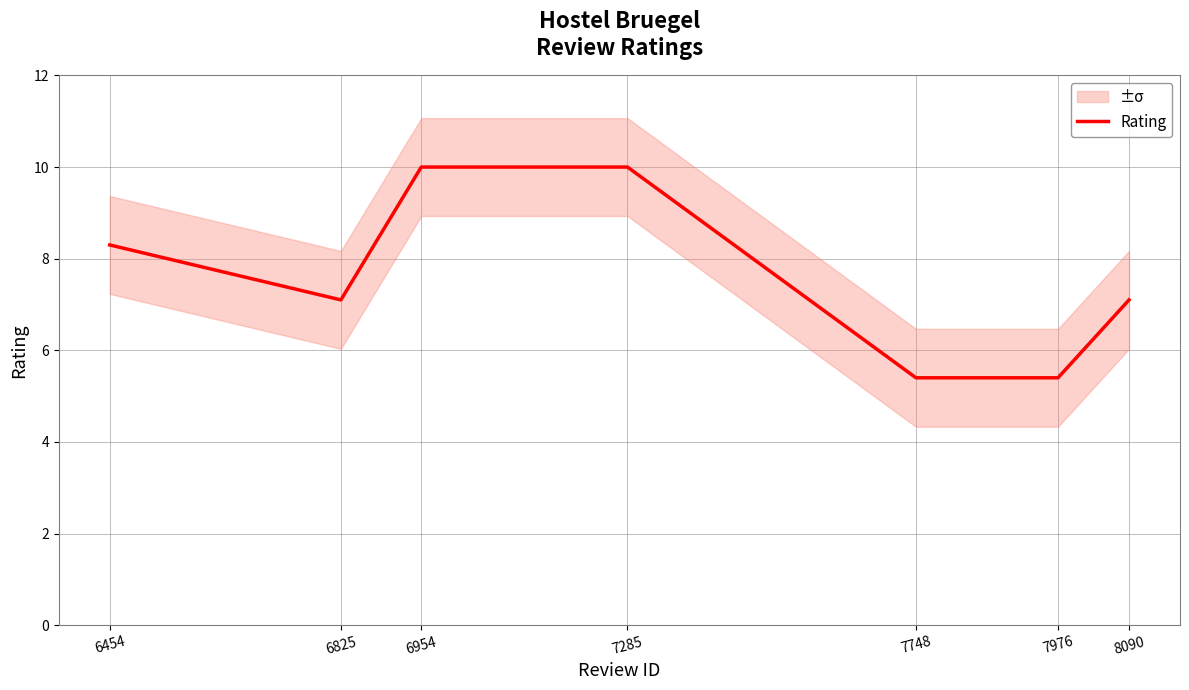

How many values are below 7?

2